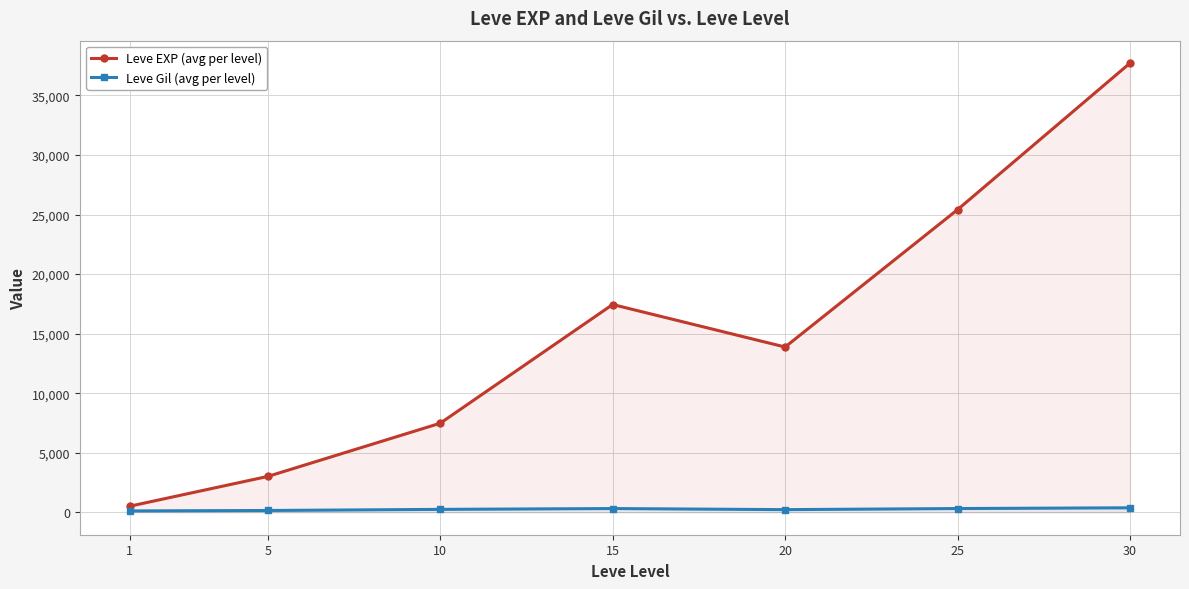

True or false: Leve Gil (avg per level) and Leve EXP (avg per level) intersect in this chart.

False